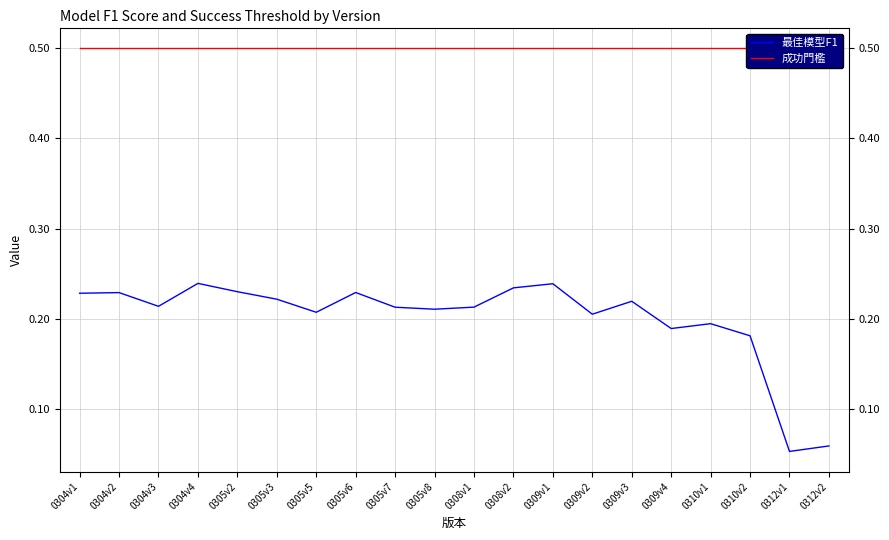

List the series in order of their peak value, highest first.

成功門檻, 最佳模型F1